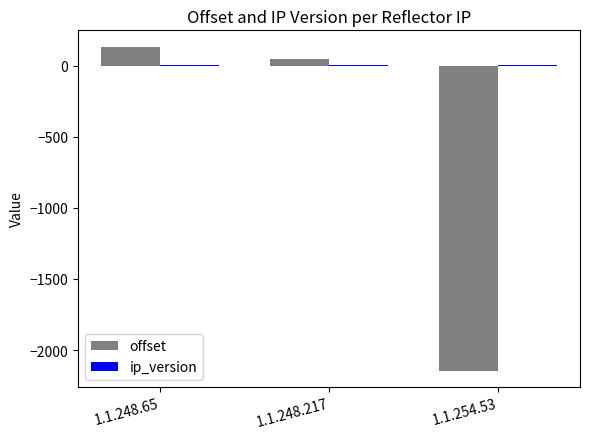

Is it true that offset equals -1125 at 1.1.254.53?

False